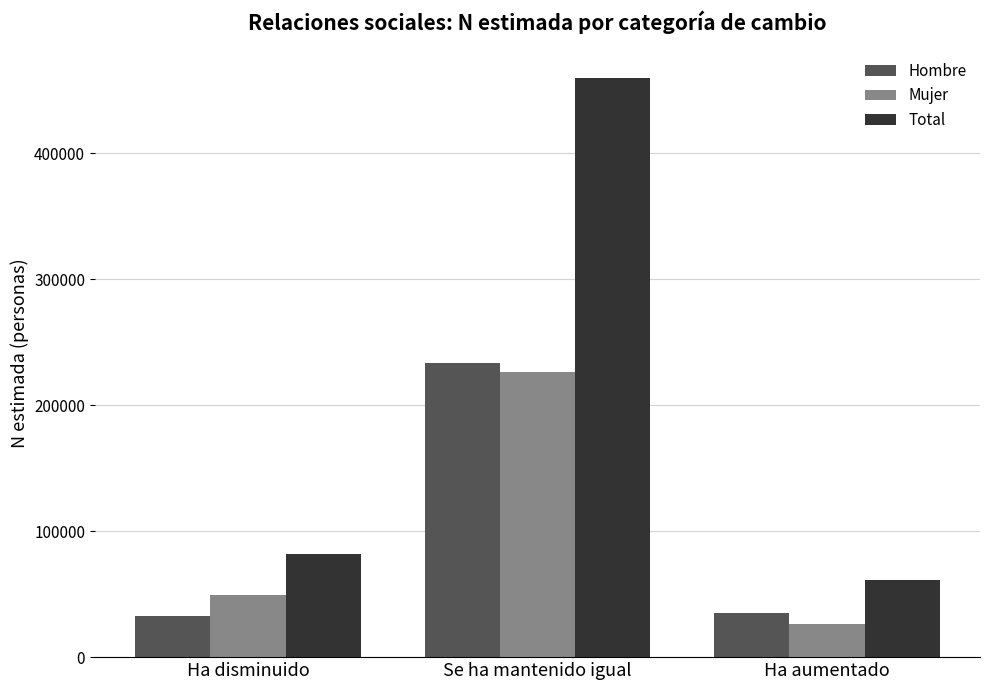

Count the number of categories in the chart.

3